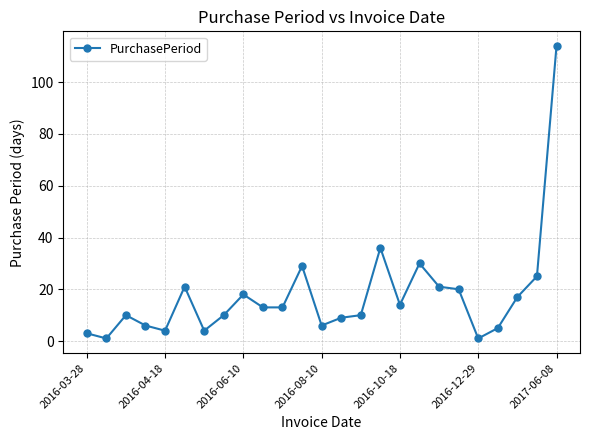

True or false: the data has more than 0 interior local peaks.

True